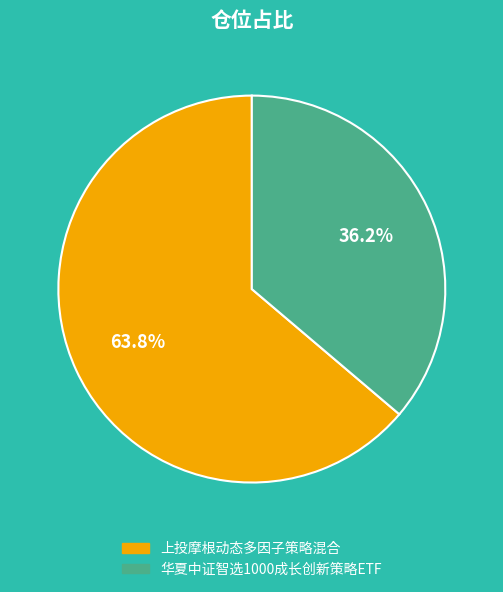

Which has a higher value, 华夏中证智选1000成长创新策略ETF or 上投摩根动态多因子策略混合?

上投摩根动态多因子策略混合